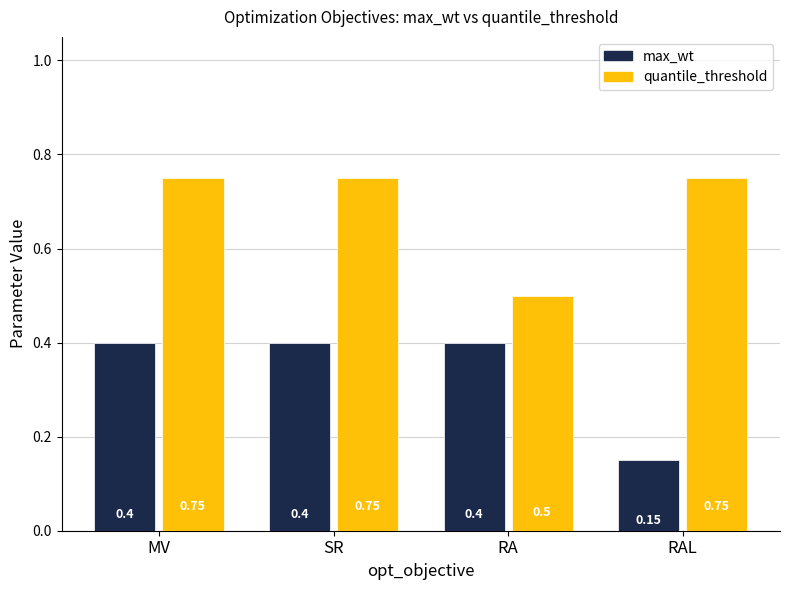

Which series changed the most between SR and RA?

quantile_threshold